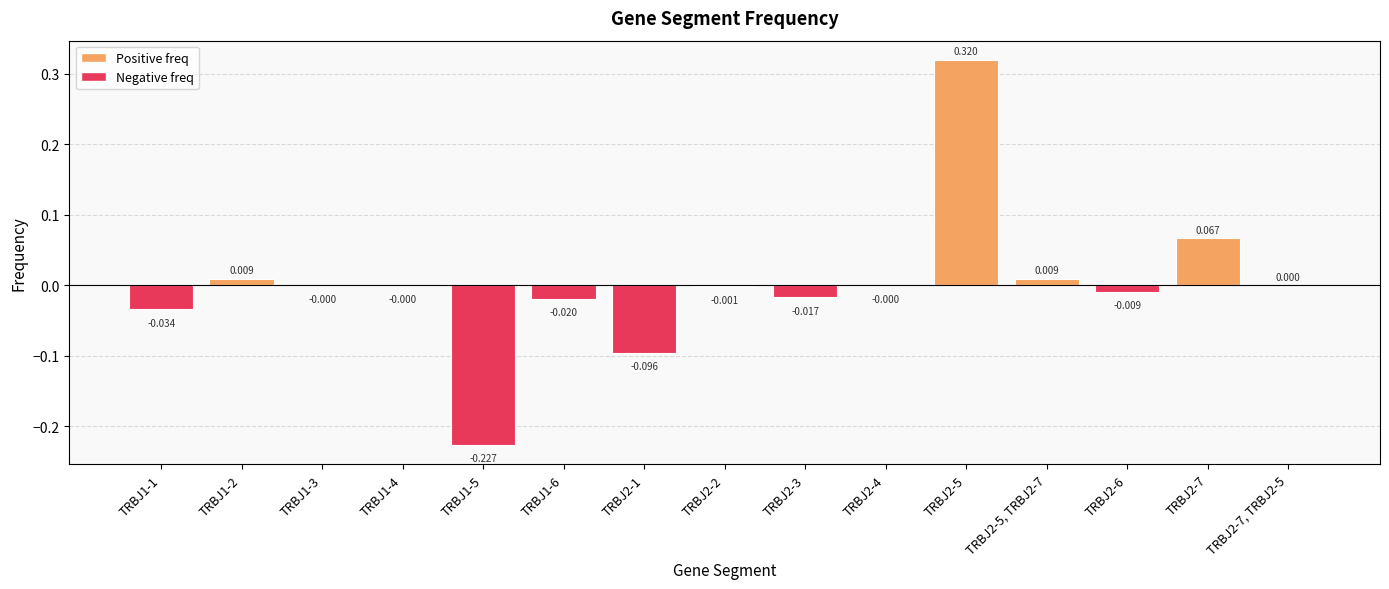

What is the label of the 4th bar from the left?

TRBJ1-4